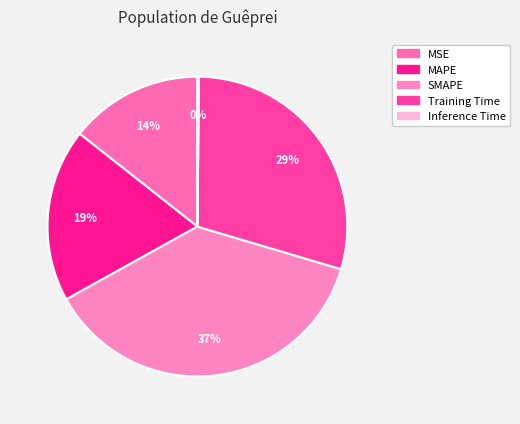

Which category has the biggest portion of the pie?

SMAPE